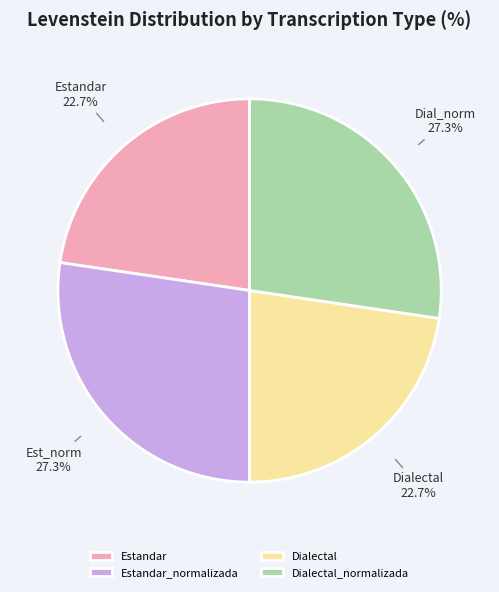

Does Dialectal account for over 50% of the chart?

No